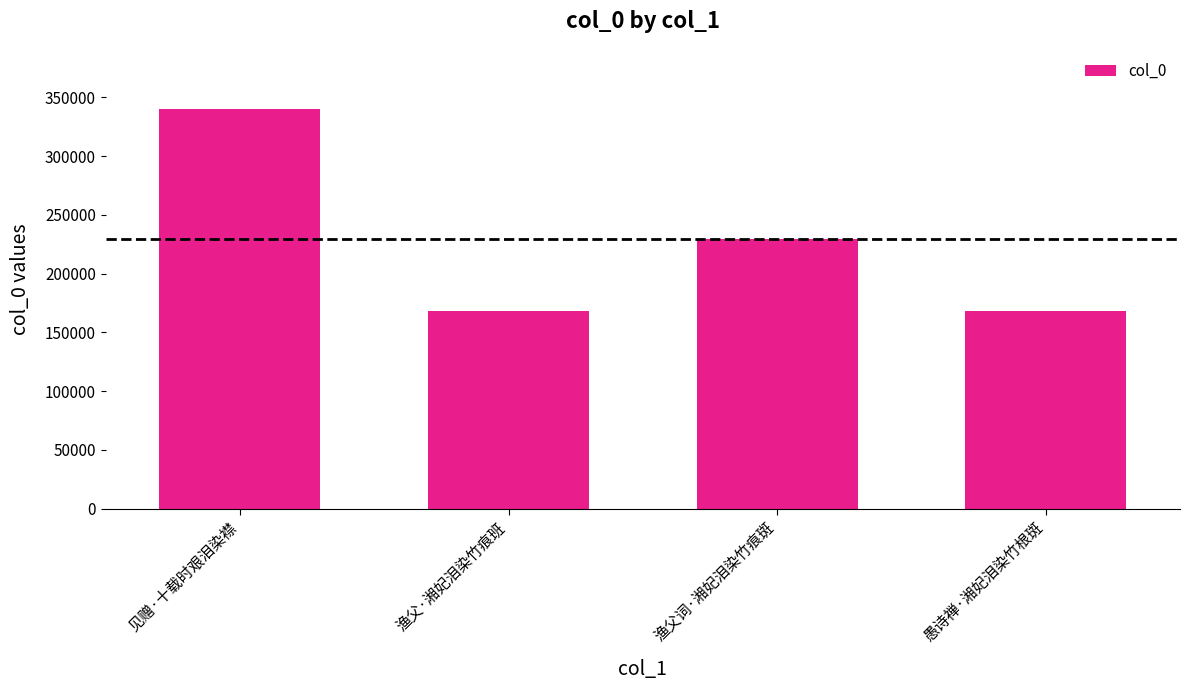

Approximately how many times larger is the value at 愚诗禅·湘妃泪染竹根斑 compared to 渔父词·湘妃泪染竹痕斑?

0.7